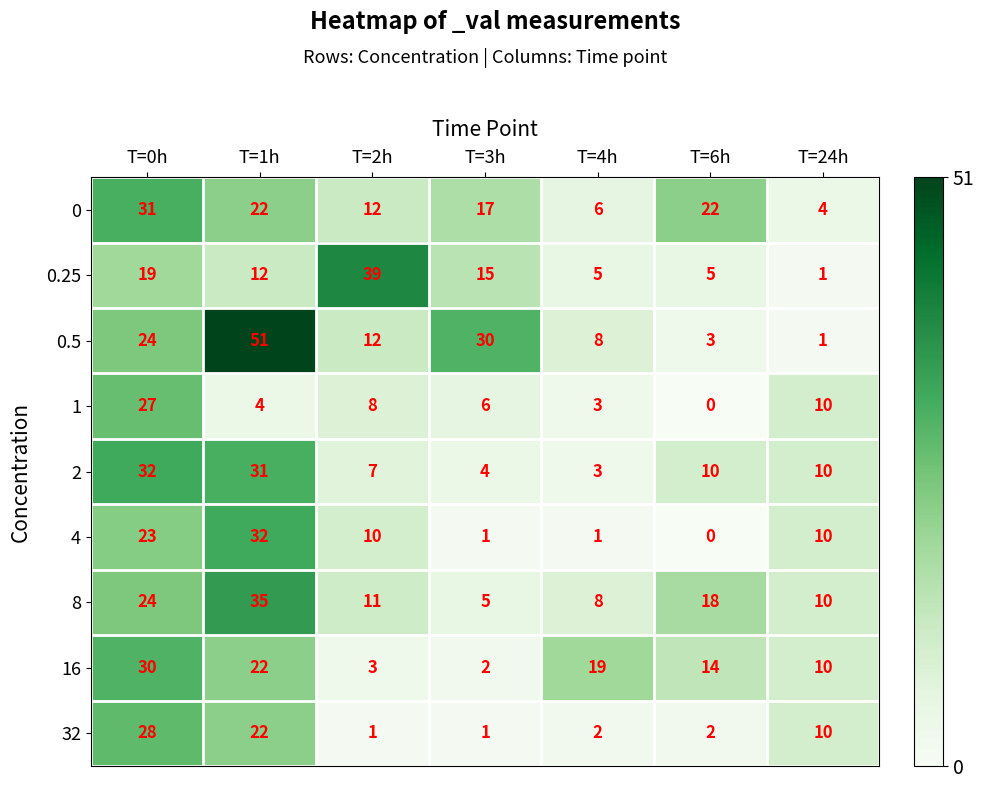

What is the sum of the 32 values at T=6h and T=0h?

30